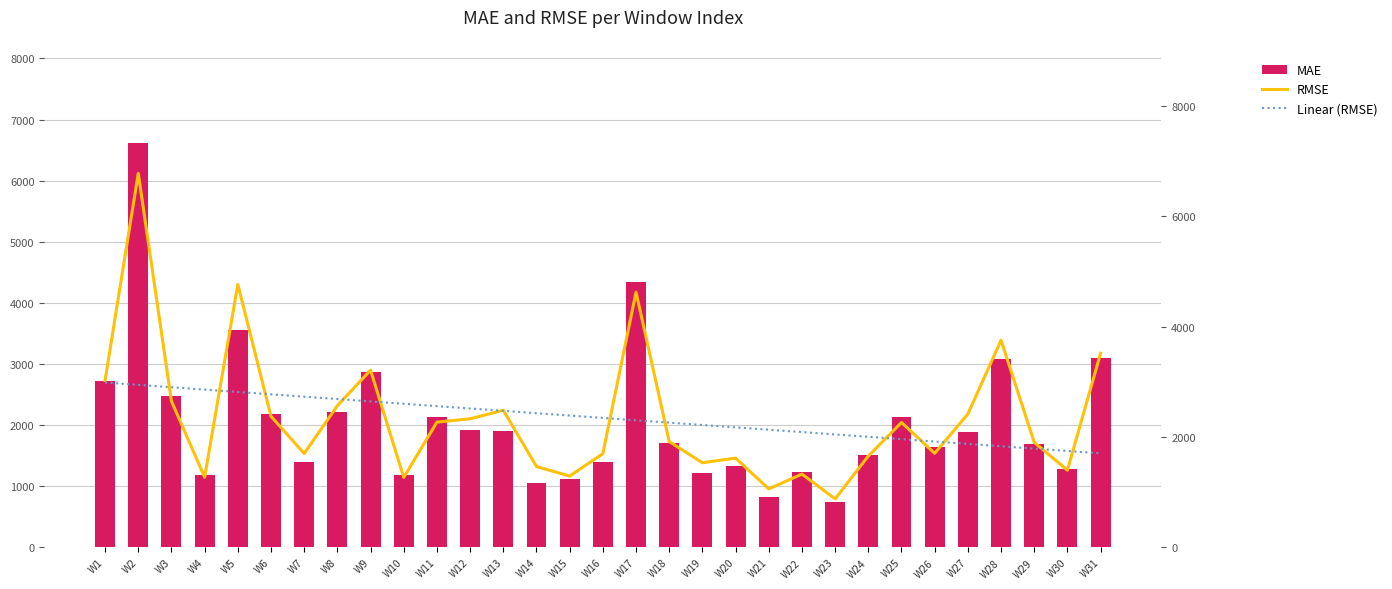

Which category has the lowest value across all series?

W23